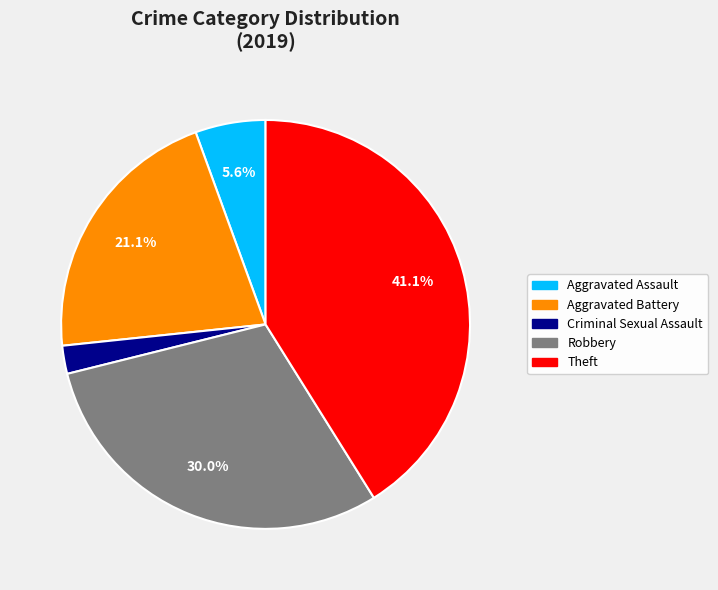

Is there a majority slice in this chart?

No